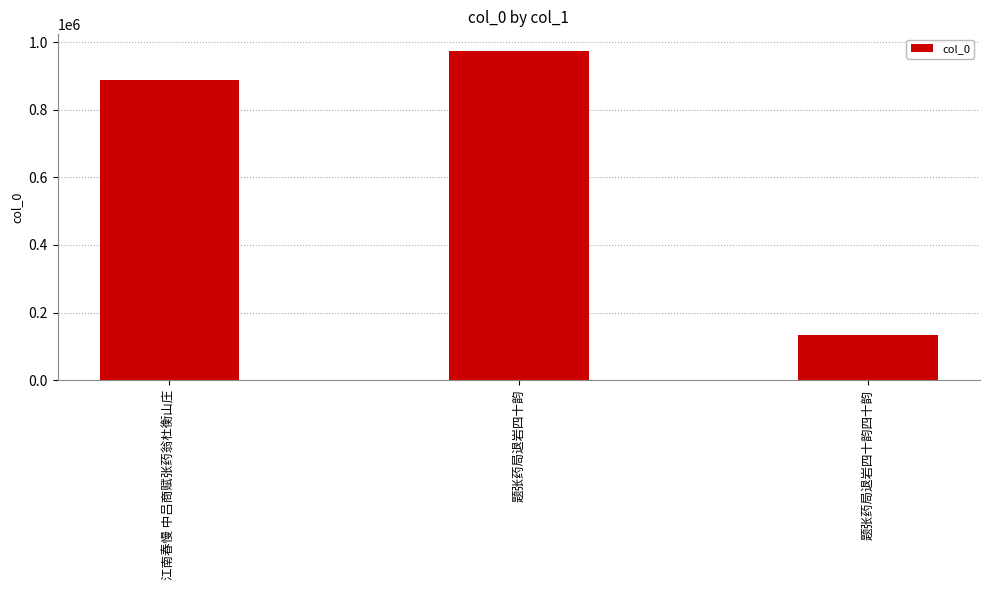

What is the change in value from 江南春慢 中吕商赋张药翁杜衡山庄 to 题张药局退岩四十韵四十韵?

-754776